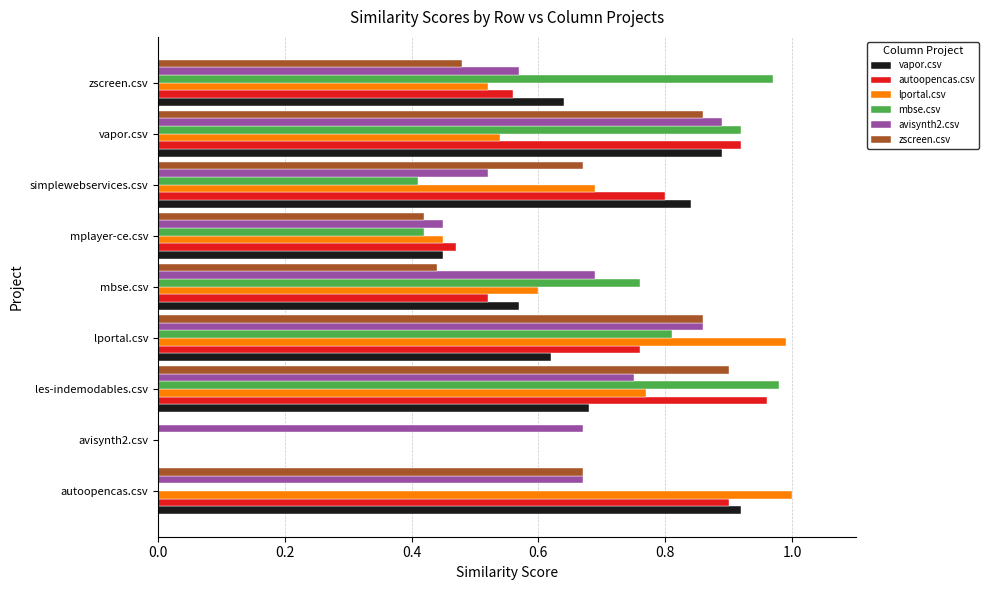

The avisynth2.csv series shows 0.3 at autoopencas.csv. True or false?

False